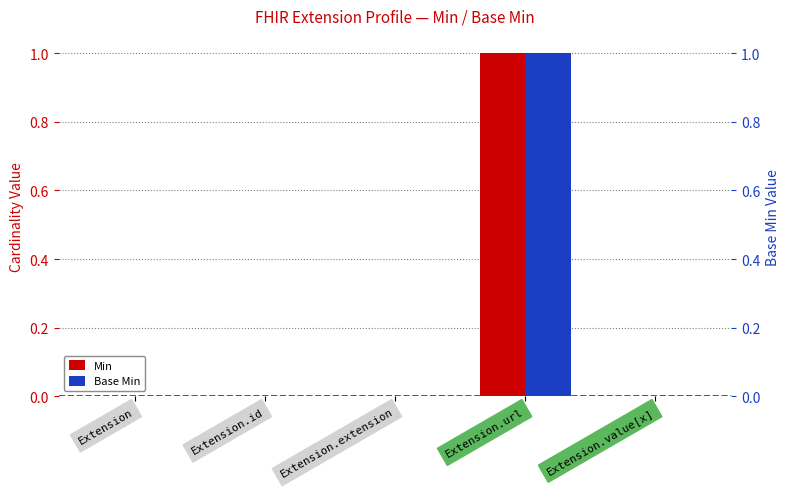

What position from the right is Extension.url?

2